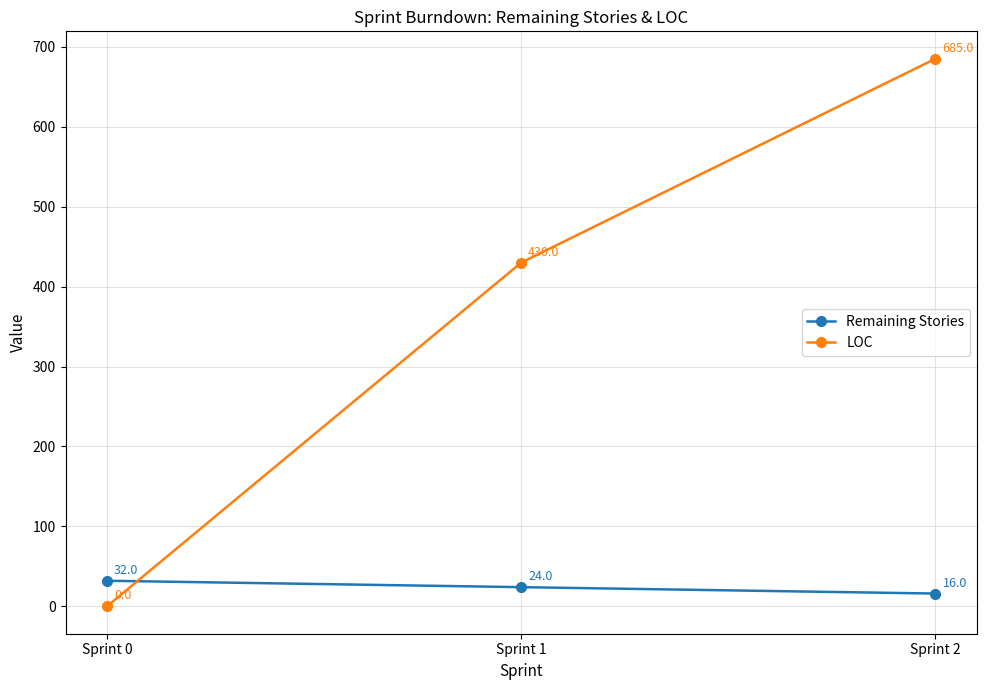

Reading left to right, transcribe all the data shown in this chart.

Remaining Stories: 32	24	16
LOC: 0	430	685